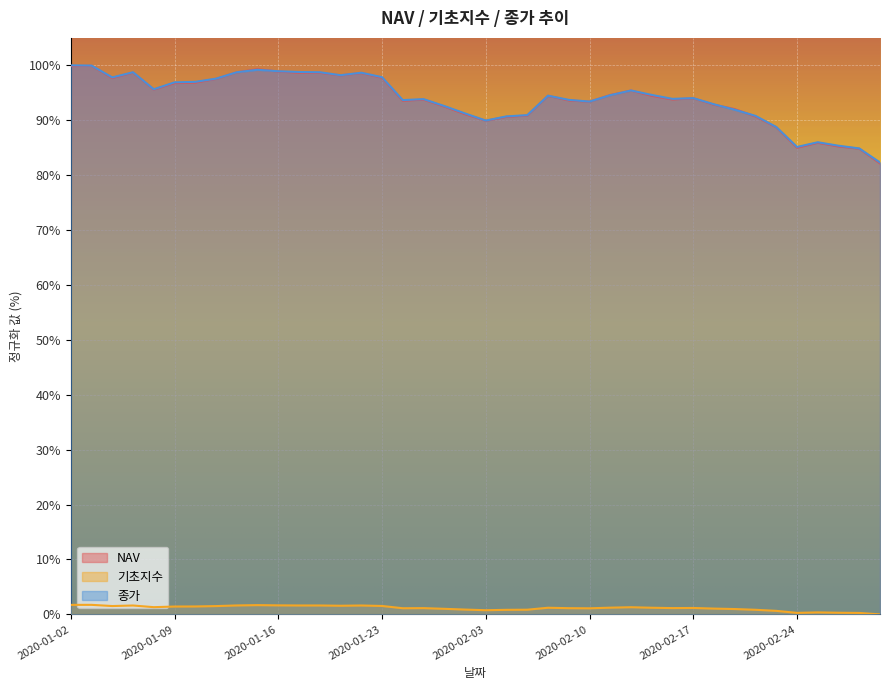

What is the difference between the highest and lowest values at 2020-01-23?

96.3